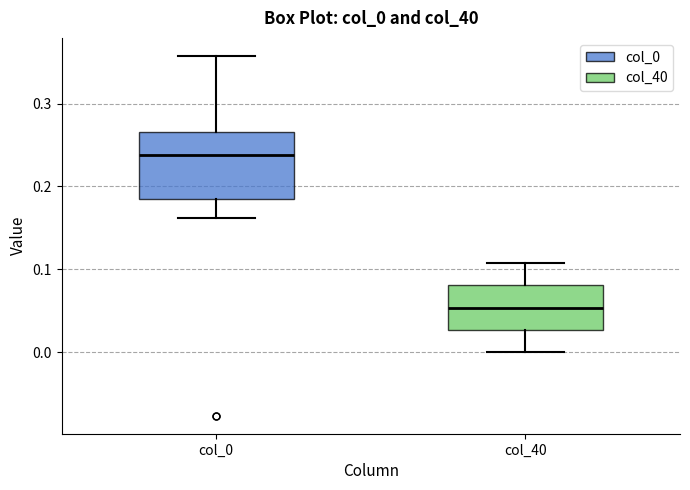

Comparing the boxes themselves (not the whiskers), which one is the tallest?

col_0